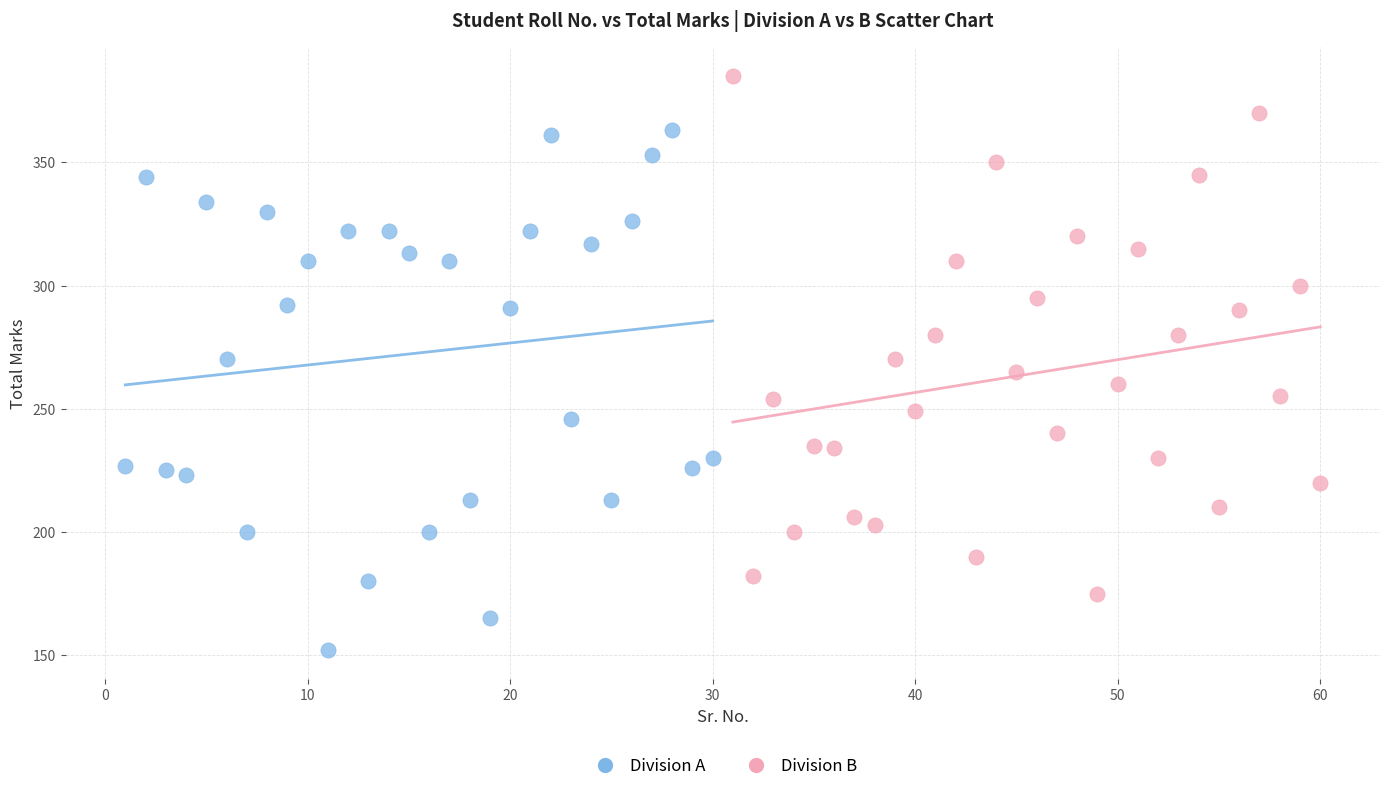

Which series reaches the maximum Y coordinate?

Division B